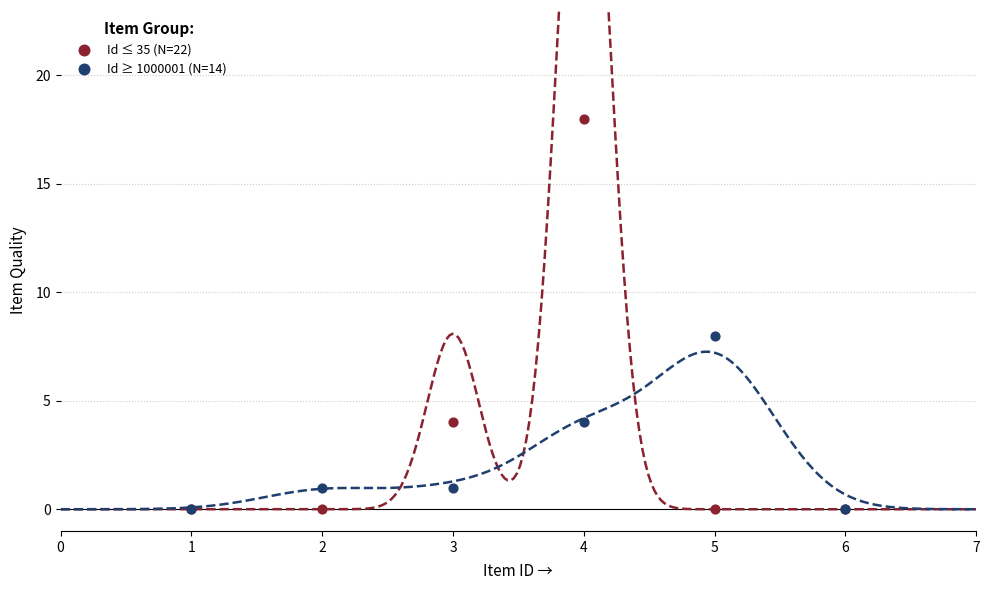

What are all the series names shown in the legend?

Id ≤ 35 (N=22), Id ≥ 1000001 (N=14)